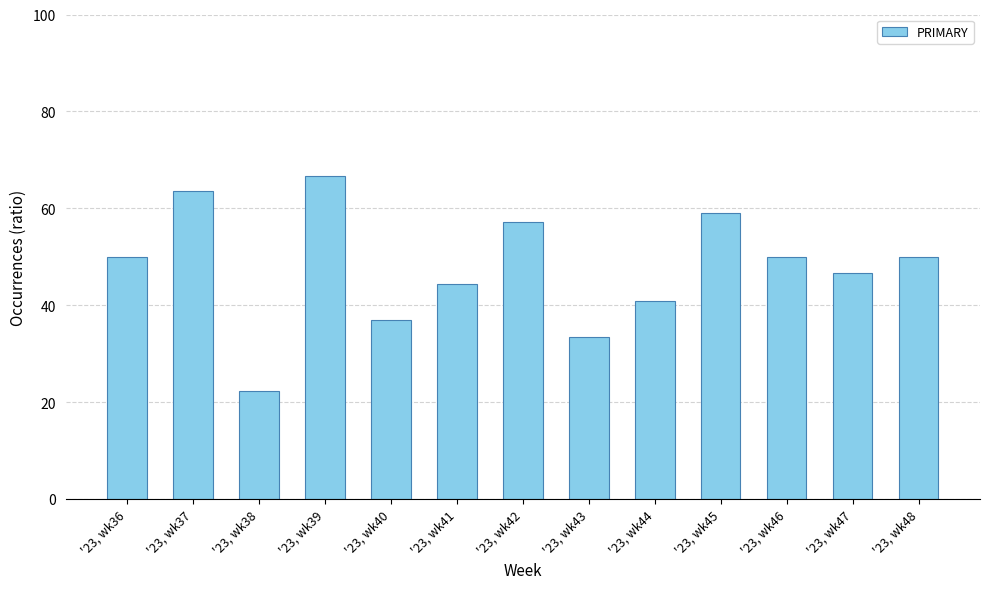

What is the ratio of the value at '23, wk45 to the value at '23, wk41?

1.3